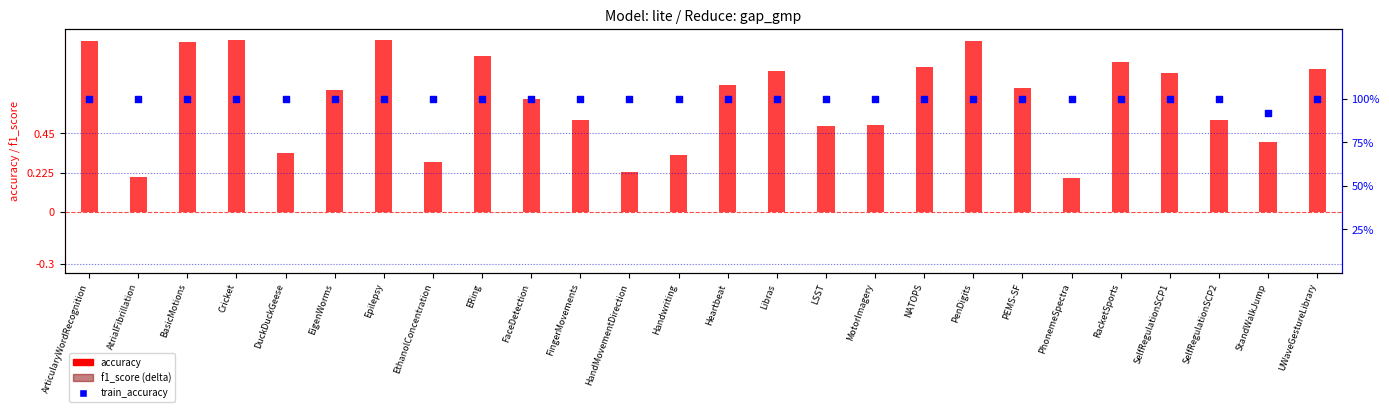

What are all the series names shown in the legend?

accuracy, f1_score (delta), train_accuracy